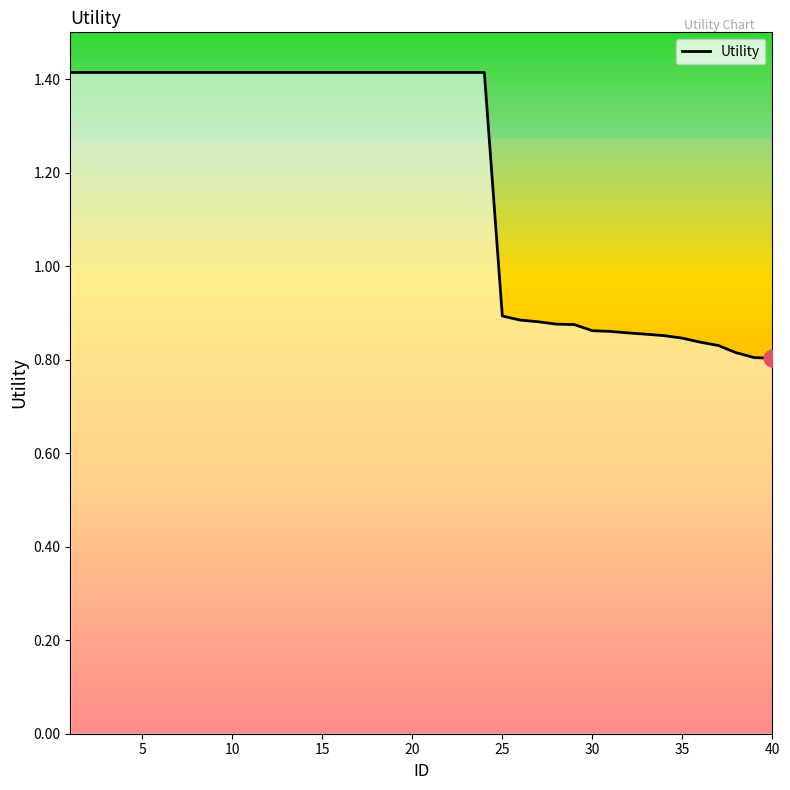

What is the greatest value displayed?

1.4